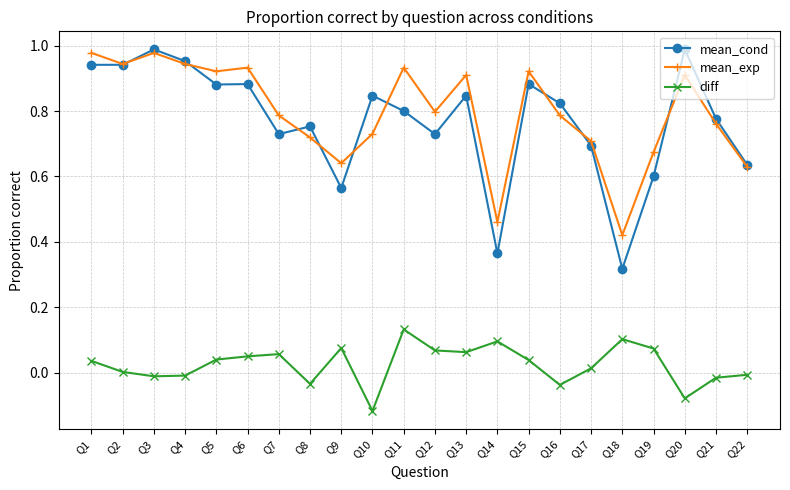

True or false: diff has more than 0 points higher than both neighbors.

True